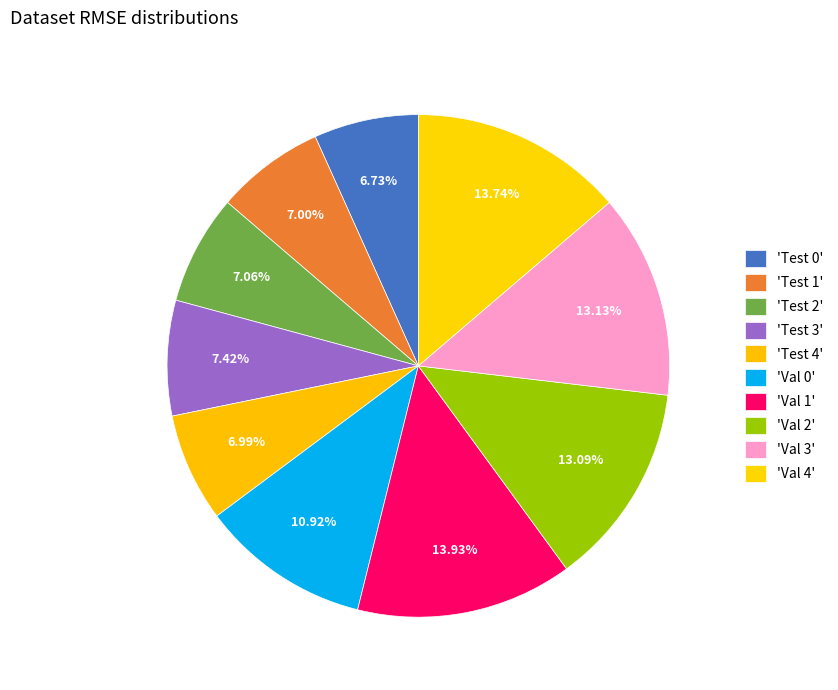

Rank the categories by value from highest to lowest.

Val 1, Val 4, Val 3, Val 2, Val 0, Test 3, Test 2, Test 1, Test 4, Test 0